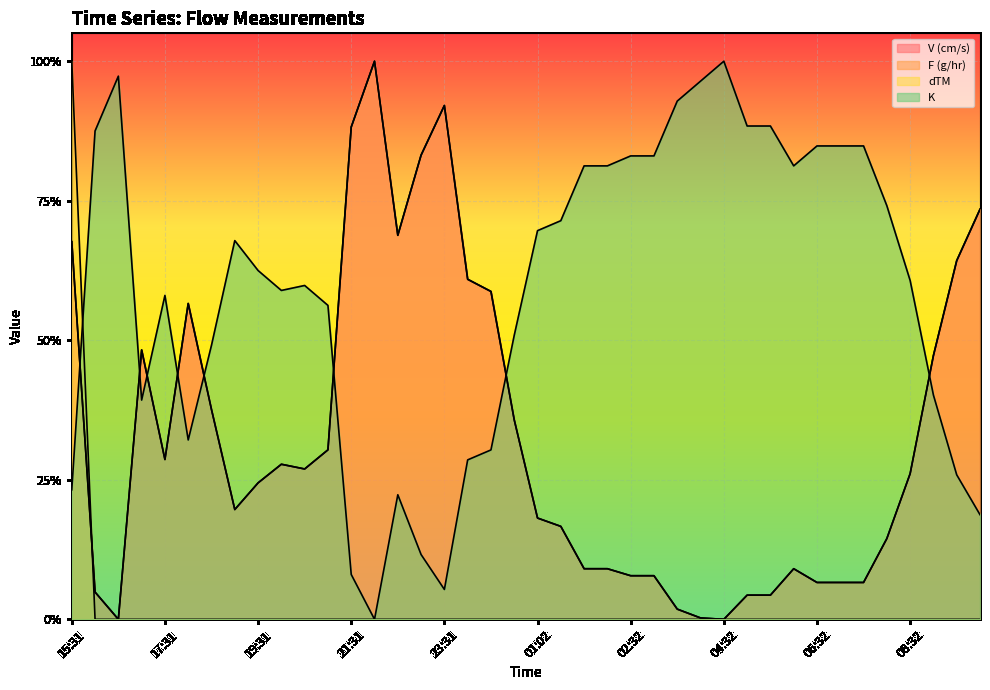

What are all the series names shown in the legend?

V (cm/s), F (g/hr), dTM, K